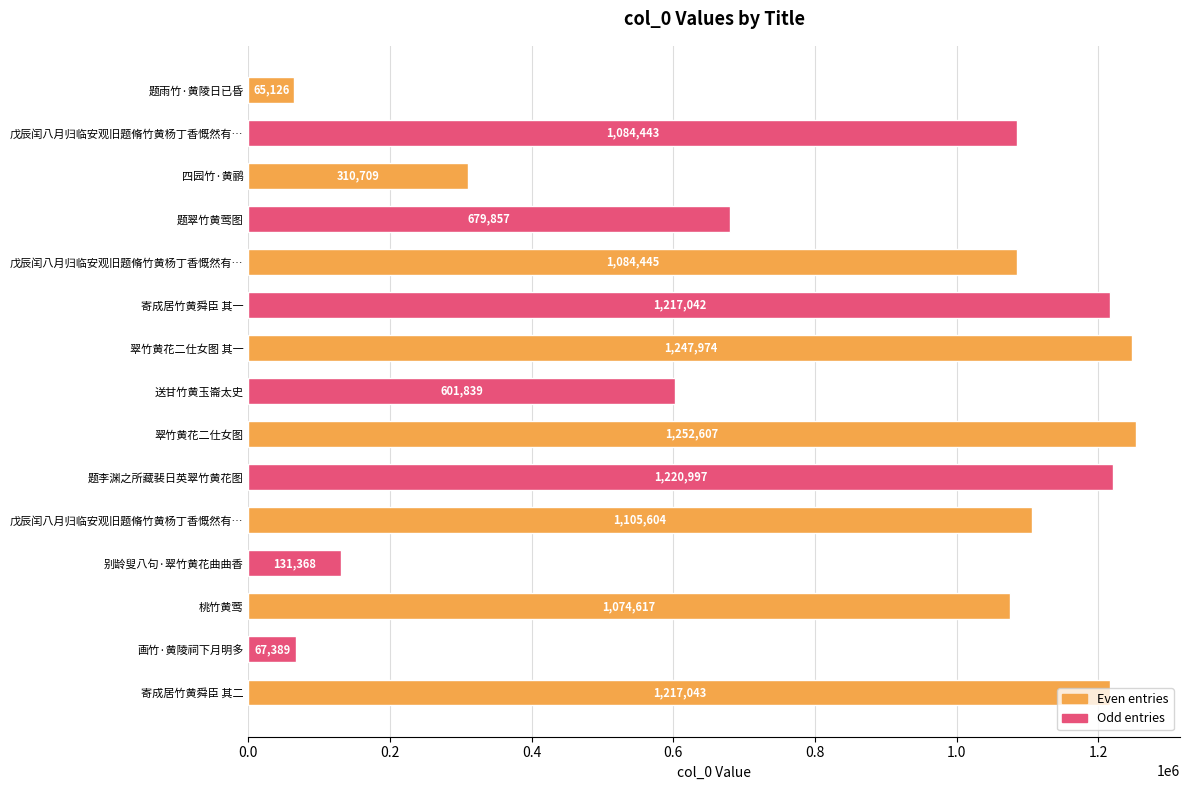

Count the number of categories in the chart.

15